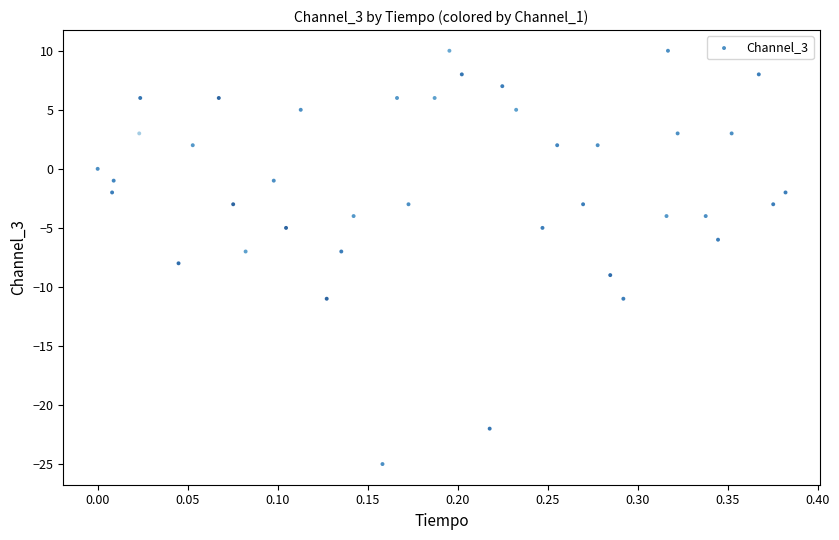

What is the range of Y values (max minus min)?

35